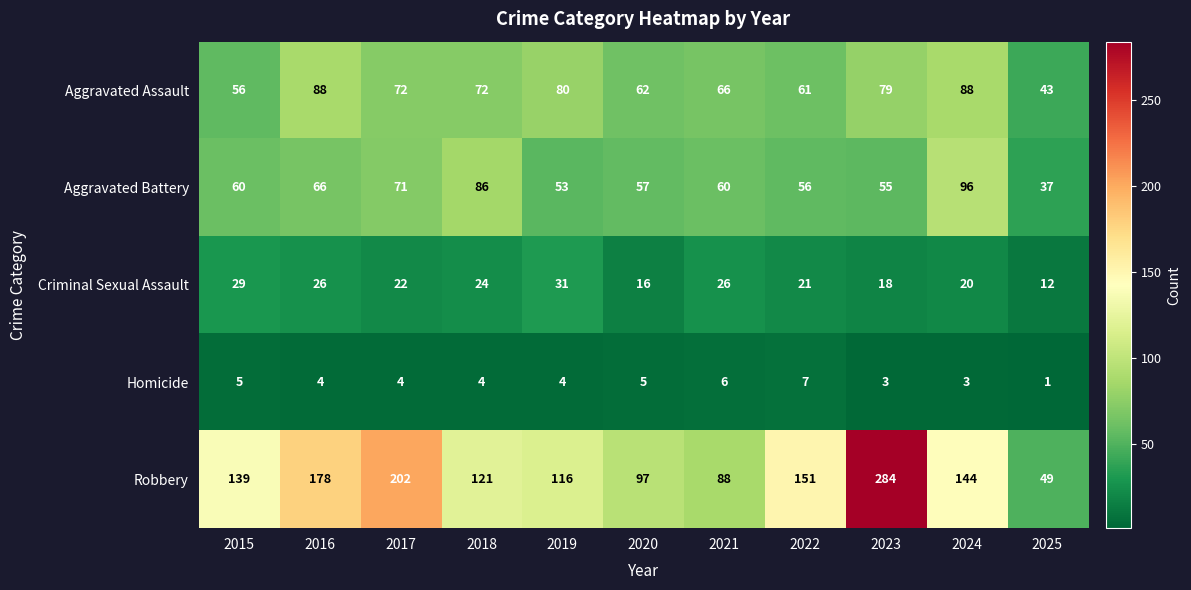

Between 2021 and 2022, which series saw the biggest shift?

Robbery